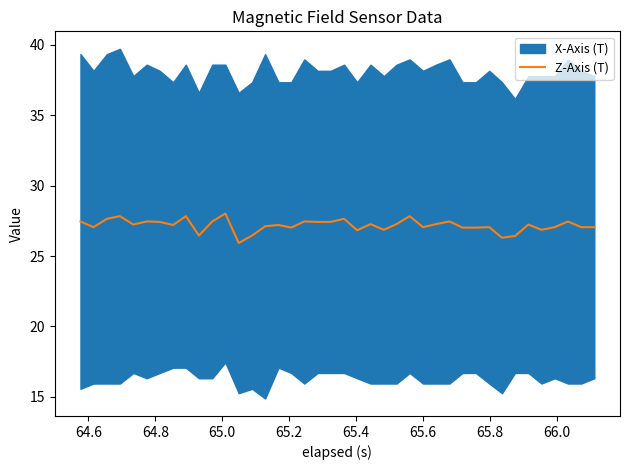

Does the chart have visible grid lines?

No